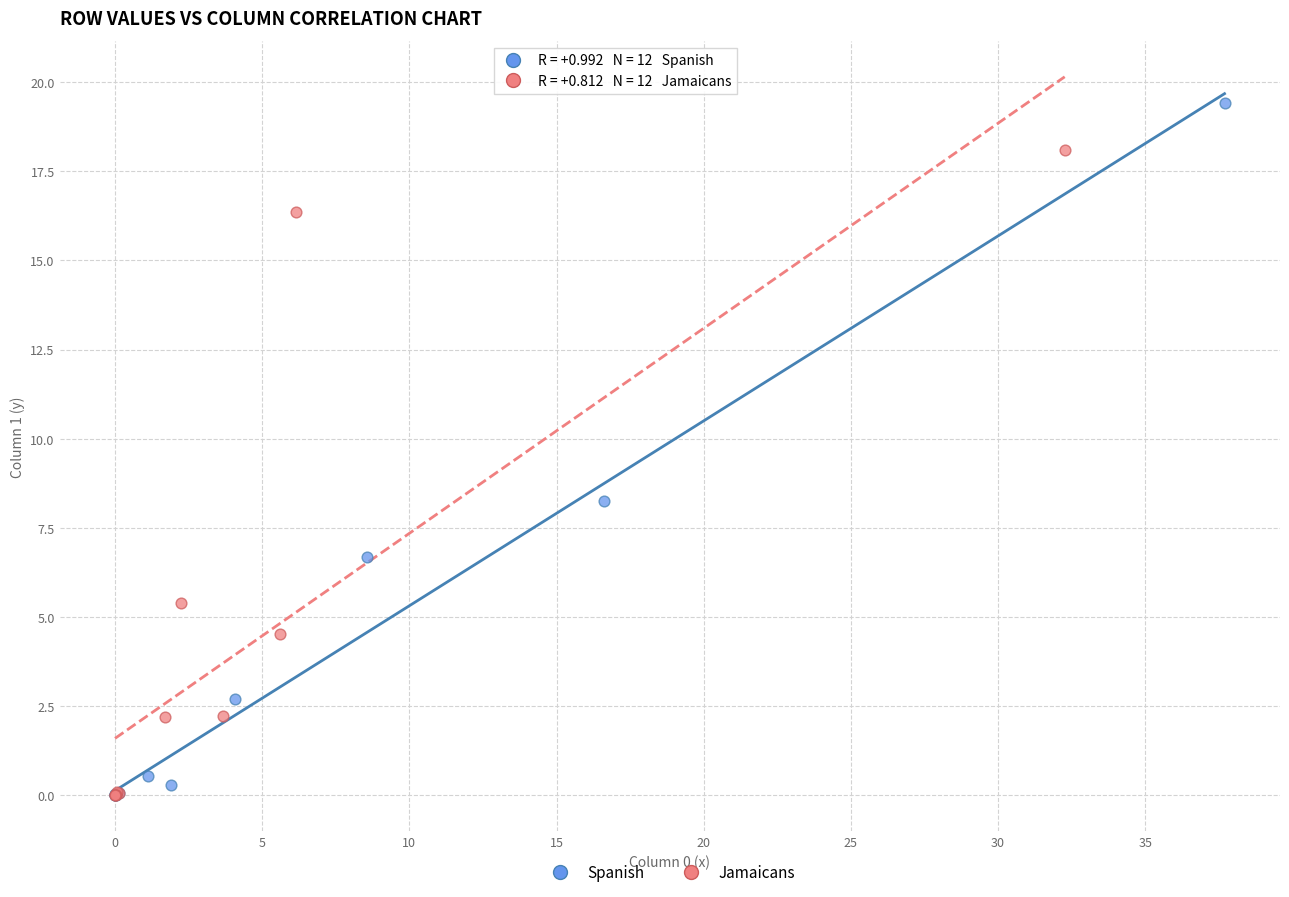

Which series reaches the maximum Y coordinate?

Spanish